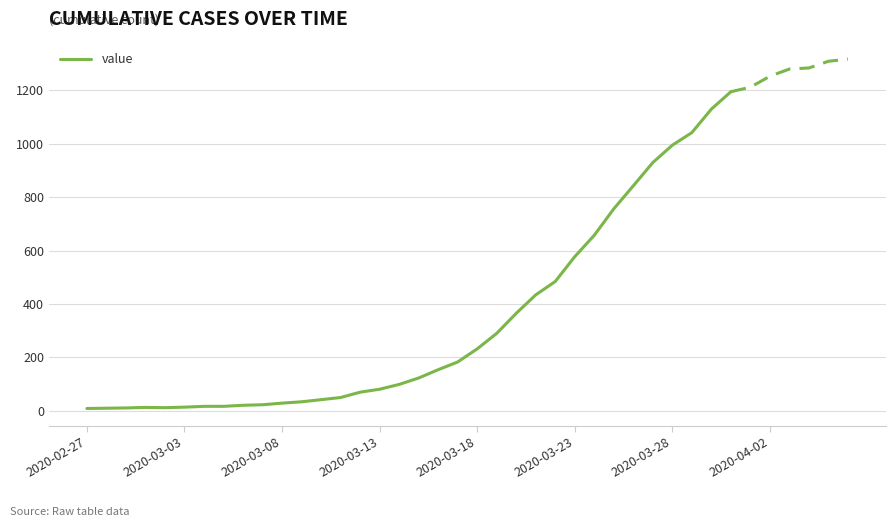

Does the chart display data point markers on the line(s)?

No